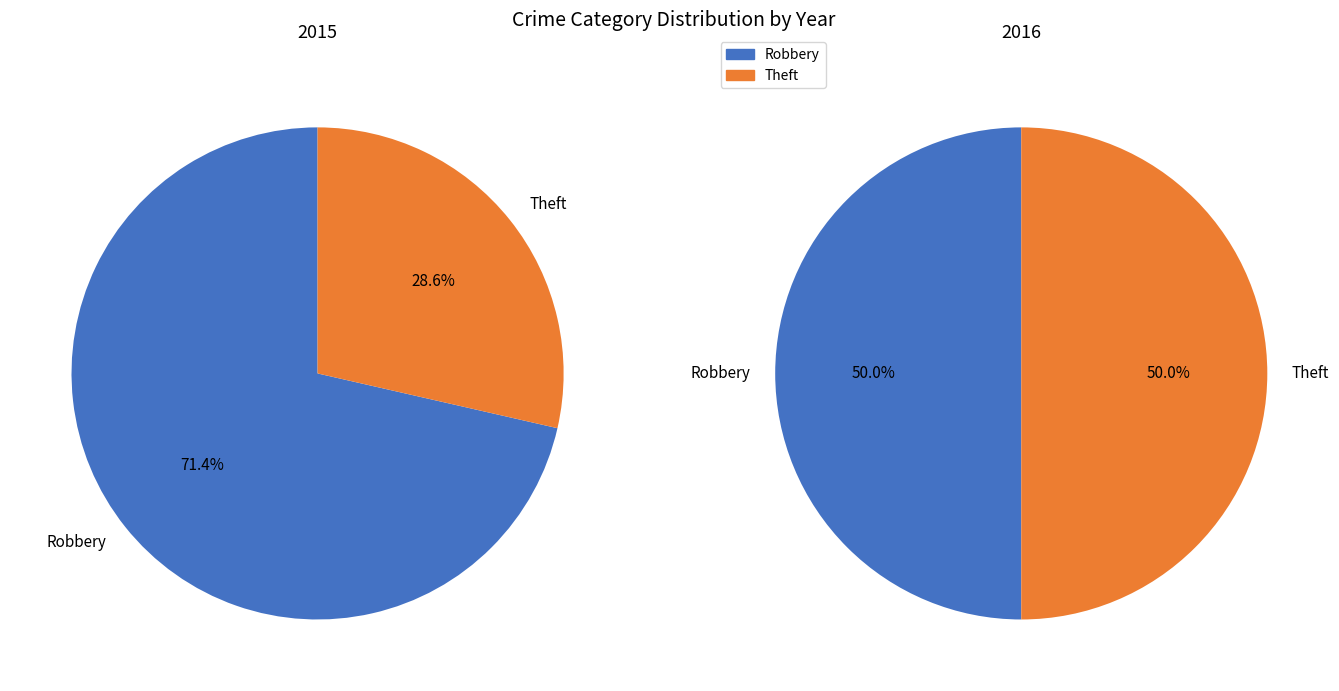

What percentage is the Robbery slice, to the nearest percent?

71%